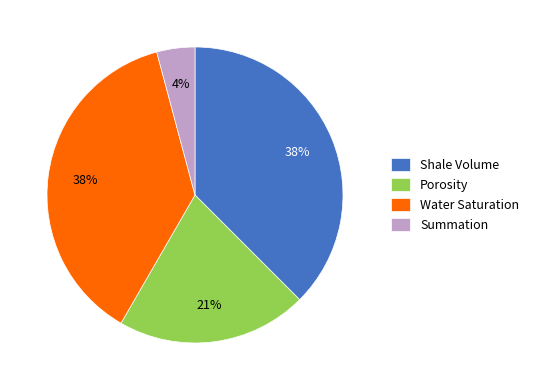

To the nearest percent, what portion does Porosity represent?

21%